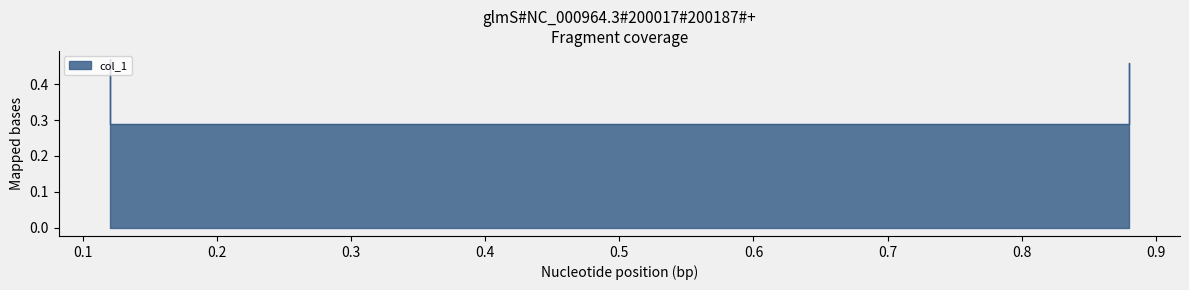

Rank the categories by value from lowest to highest.

0.12, 0.87, 0.88, 0.12